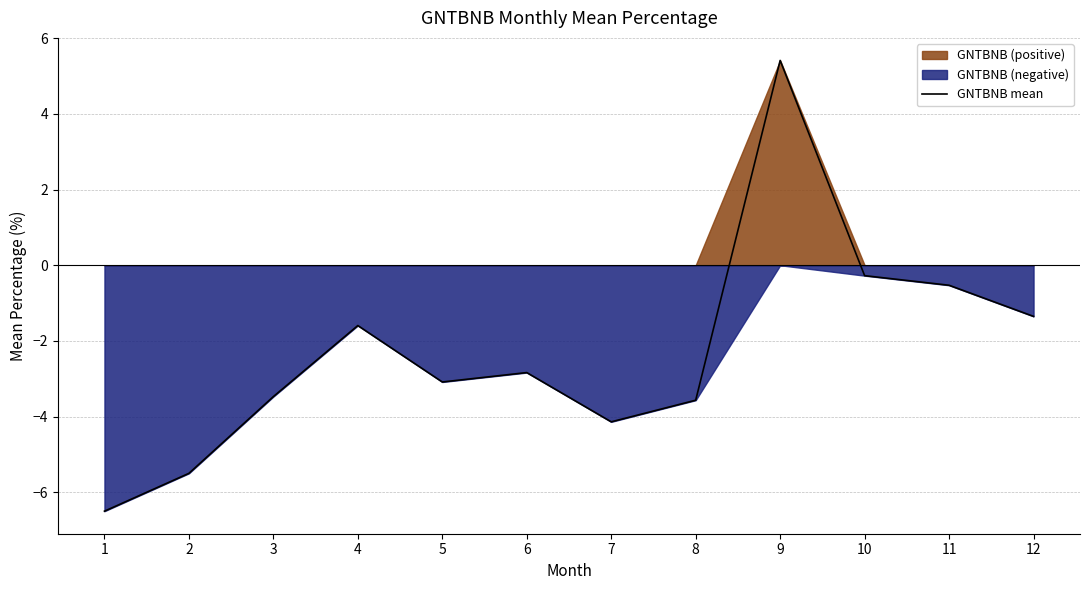

What is the difference between the maximum and second lowest values?

10.9